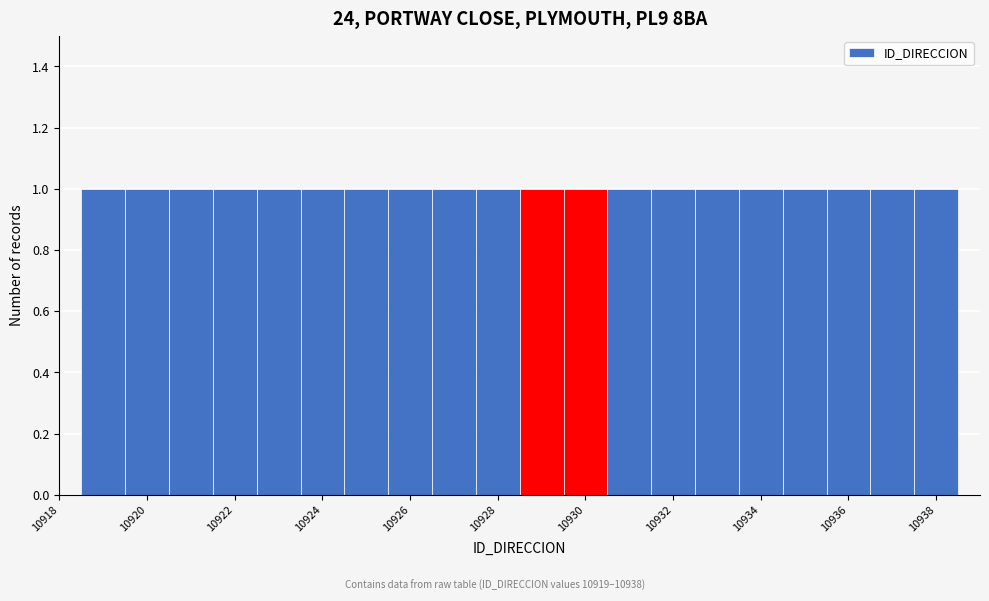

Reading left to right, transcribe this chart: for each bar, give the range it covers on the x-axis and its height. Neither the bar edges nor the heights are printed on the chart, so give them approximately, as read against the axes.

10918.5 to 10919.5: 1
10919.5 to 10920.5: 1
10920.5 to 10921.5: 1
10921.5 to 10922.5: 1
10922.5 to 10923.5: 1
10923.5 to 10924.5: 1
10924.5 to 10925.5: 1
10925.5 to 10926.5: 1
10926.5 to 10927.5: 1
10927.5 to 10928.5: 1
10928.5 to 10929.5: 1
10929.5 to 10930.5: 1
10930.5 to 10931.5: 1
10931.5 to 10932.5: 1
10932.5 to 10933.5: 1
10933.5 to 10934.5: 1
10934.5 to 10935.5: 1
10935.5 to 10936.5: 1
10936.5 to 10937.5: 1
10937.5 to 10938.5: 1